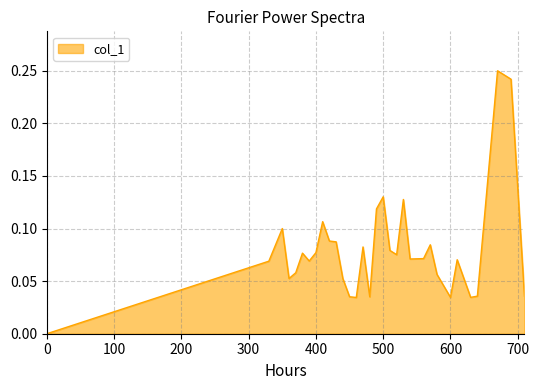

List the labels in order of value, largest first.

670, 690, 500, 530, 490, 410, 350, 420, 430, 570, 470, 510, 400, 380, 520, 560, 540, 610, 390, 330, 370, 580, 360, 440, 640, 710, 450, 480, 600, 630, 460, 0